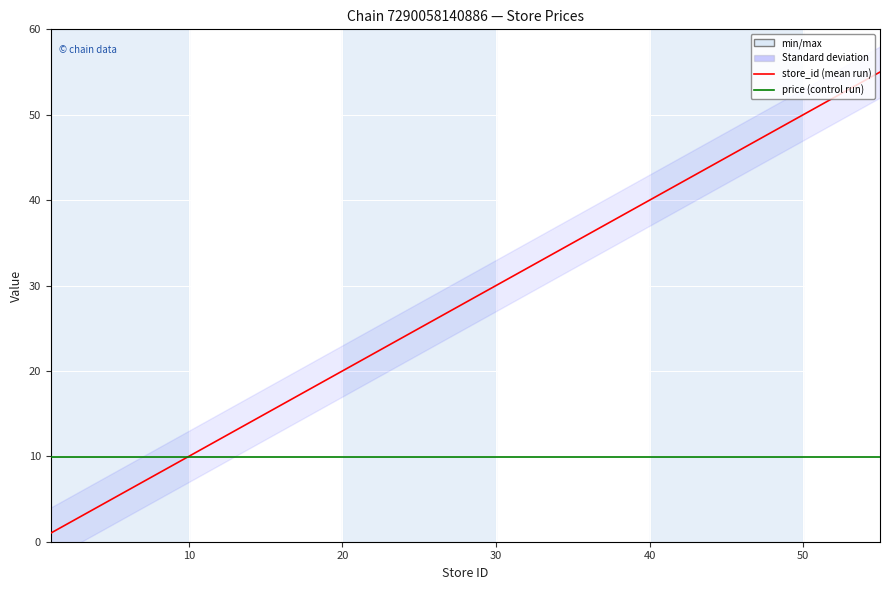

Which series ends up on top after the final intersection of store_id and price?

store_id